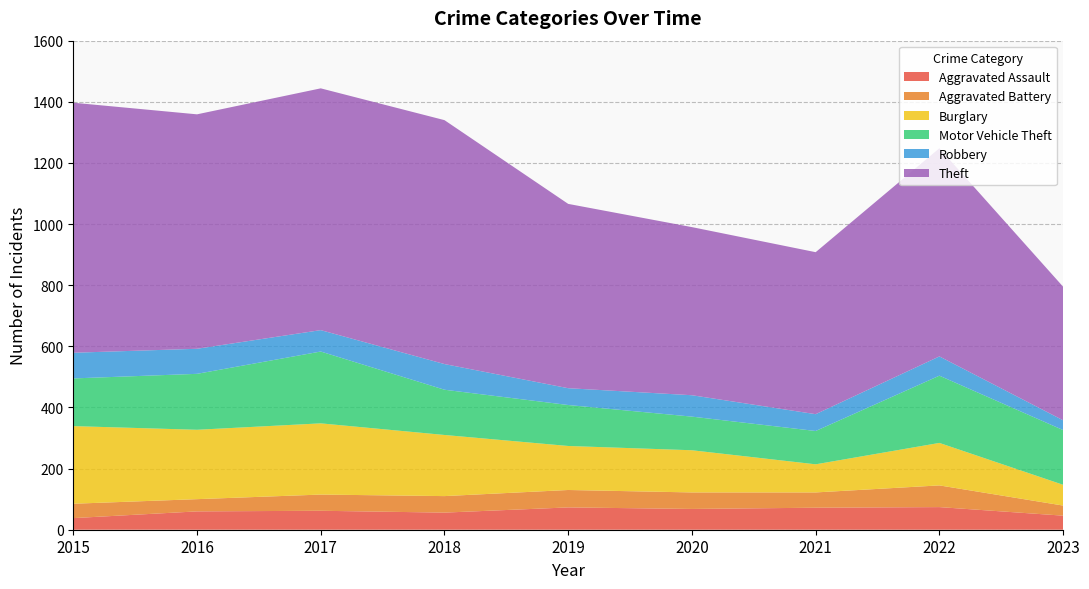

Reading left to right, transcribe all the data shown in this chart.

Aggravated Assault: 38	60	62	56	73	68	72	74	46
Aggravated Battery: 47	40	53	54	57	54	50	71	33
Burglary: 254	227	233	200	144	138	92	139	68
Motor Vehicle Theft: 156	183	235	148	134	110	109	220	179
Robbery: 84	82	70	84	55	70	55	63	32
Theft: 818	767	791	798	603	550	530	681	437